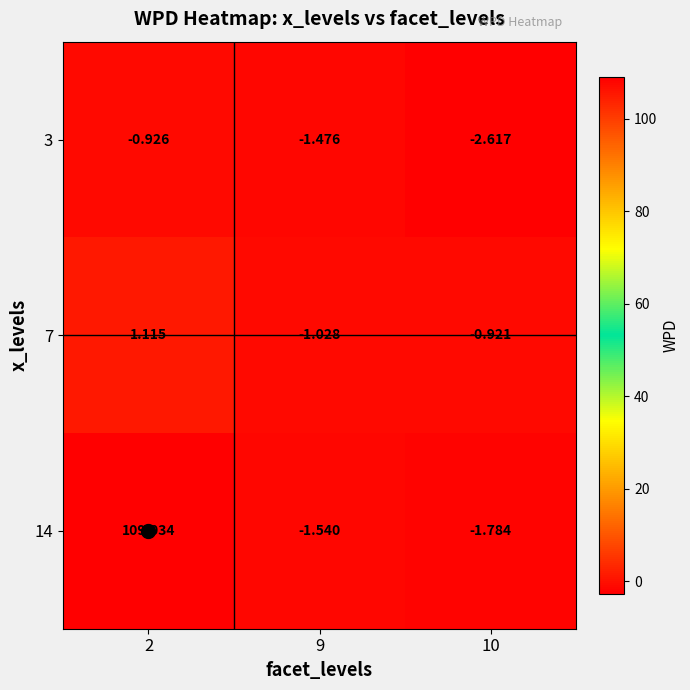

Rank the series by their maximum value, from lowest to highest.

3, 7, 14